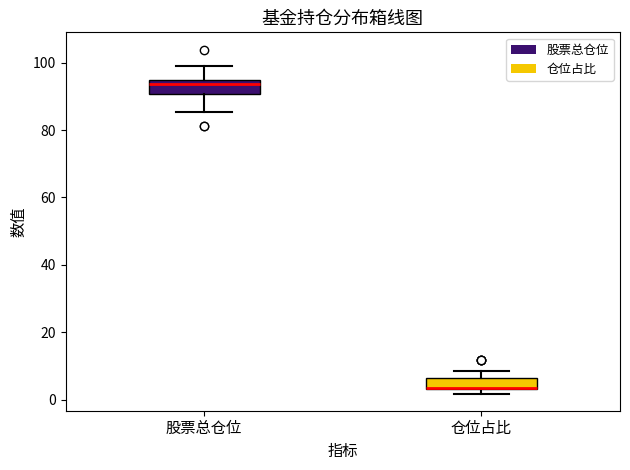

Reading left to right, read every box against the y-axis: the position of its median line, the range the box covers, and the ends of its whiskers. The values are not printed on the chart, so give them approximately, as read against the axis.

股票总仓位: median 94 (just below the box's upper edge), box 90 to 94, whiskers 86 to 100
仓位占比: median 4 (drawn on the box's lower edge), box 2 to 6, whiskers 2 (just below the box's lower edge) to 8